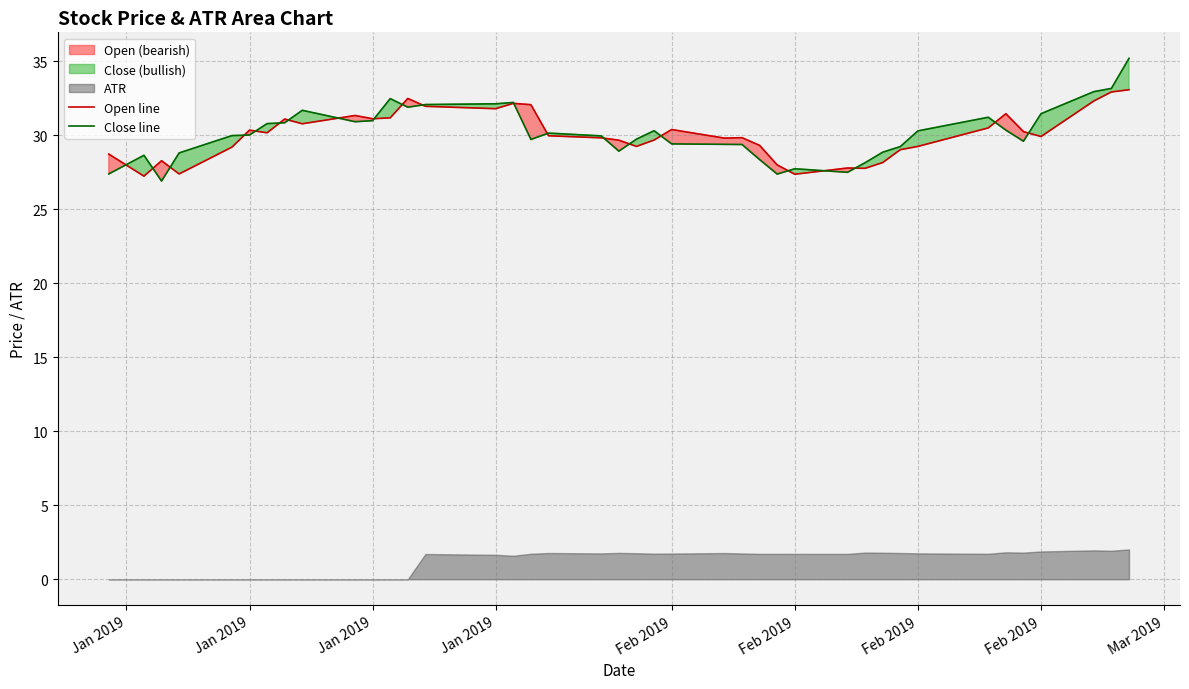

True or false: Close line has more than 1 points higher than both neighbors.

True